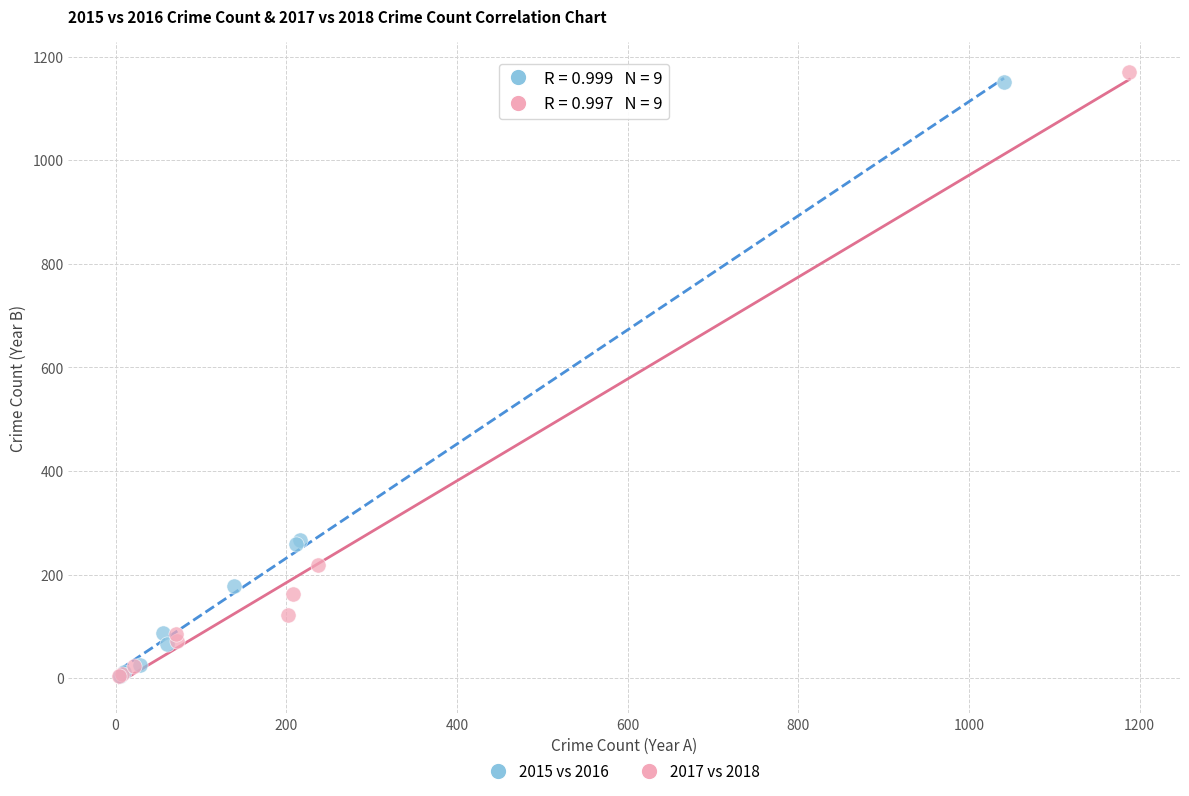

Which series has the widest spread of Y values?

2017 vs 2018